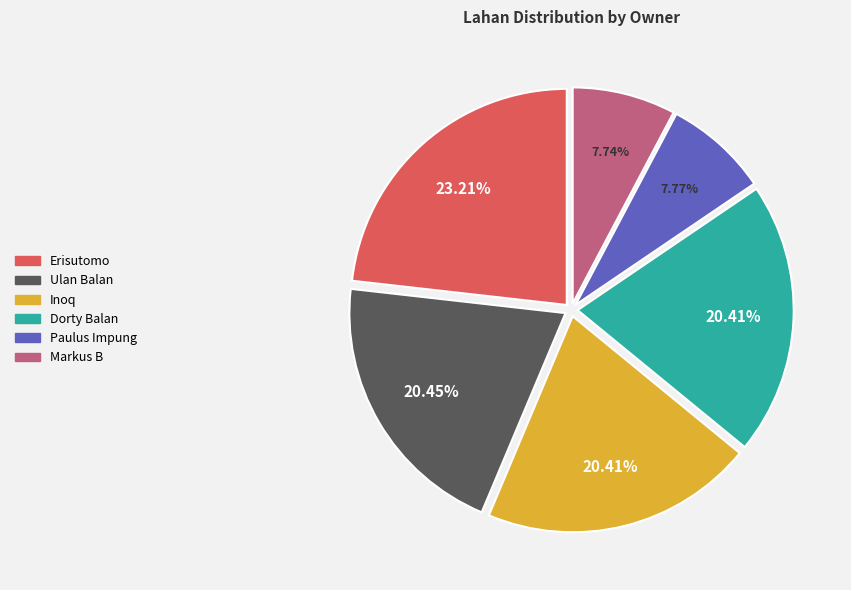

How many segments does this pie chart have?

6